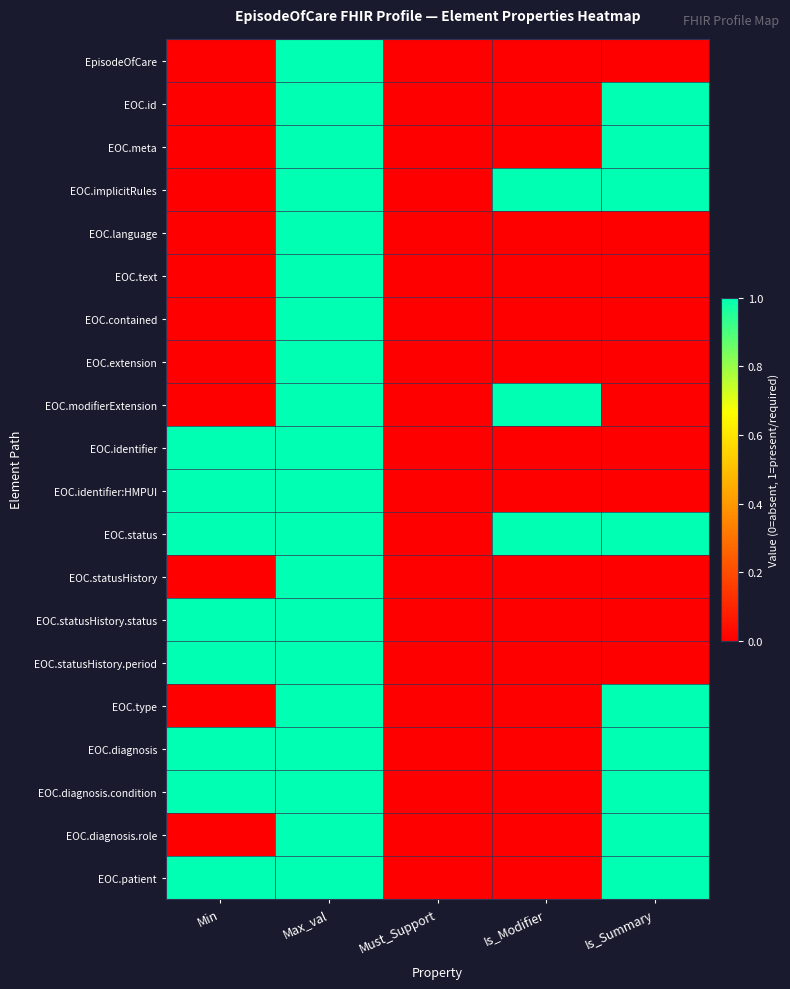

What is the total value across all series at Is_Summary?

9